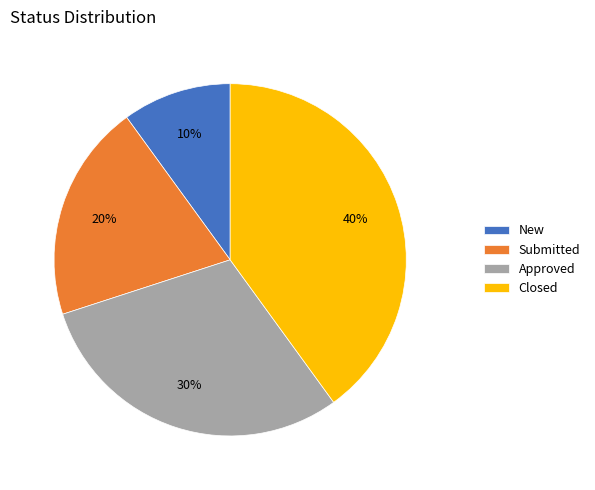

Is there a majority slice in this chart?

No